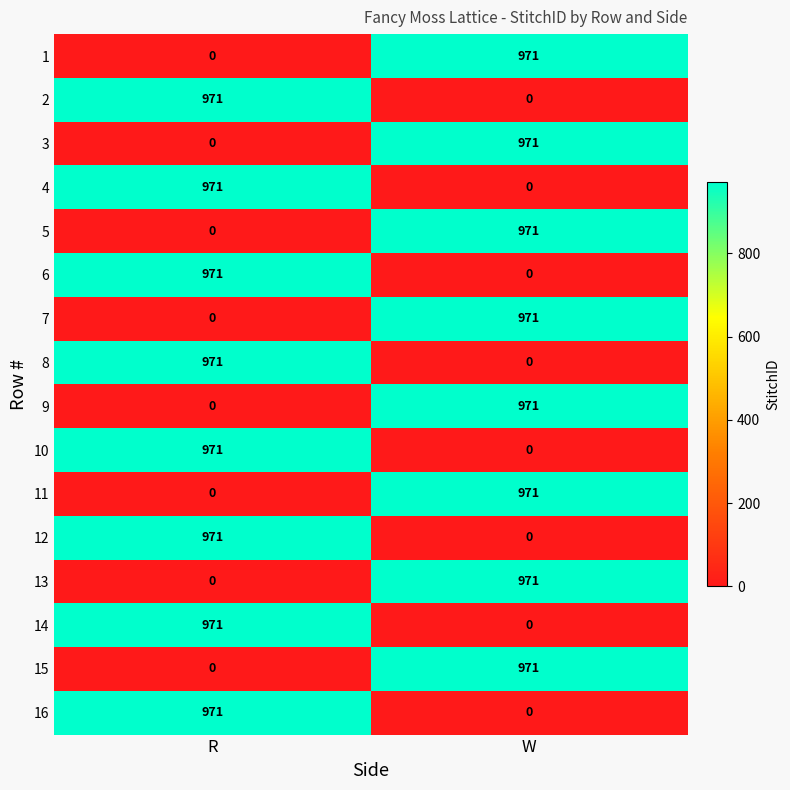

Is the value of 7 at R greater than the value of 15 at W?

No